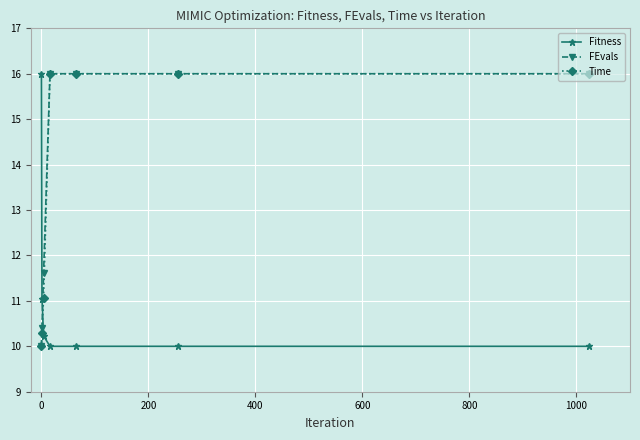

What is the value of the Time point at the 5th from the left?

16.0